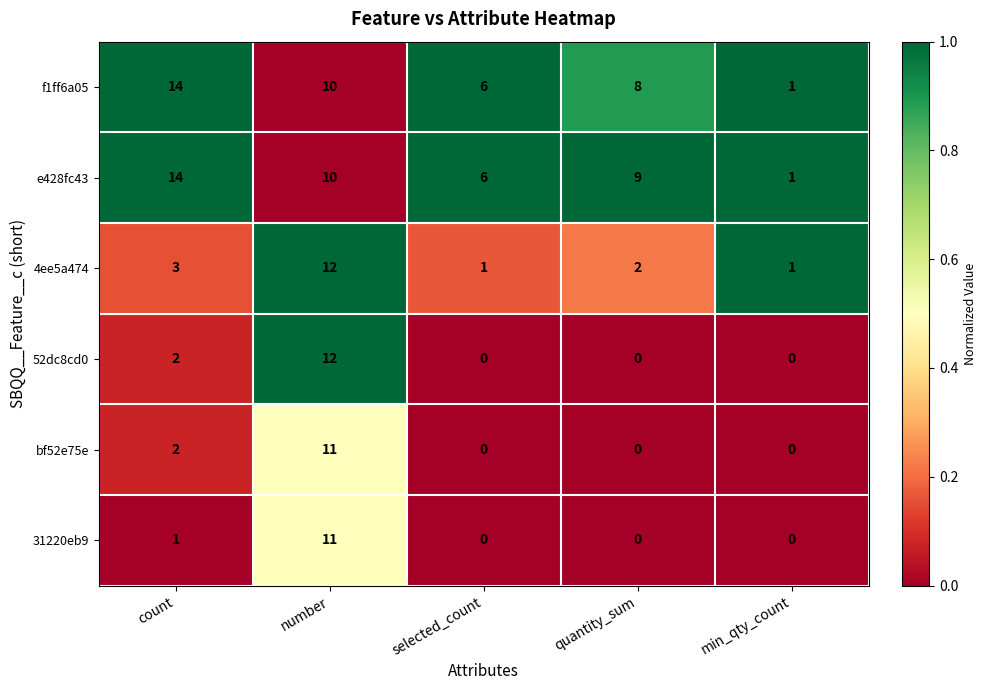

At which label does 4ee5a474 first exceed 2?

count